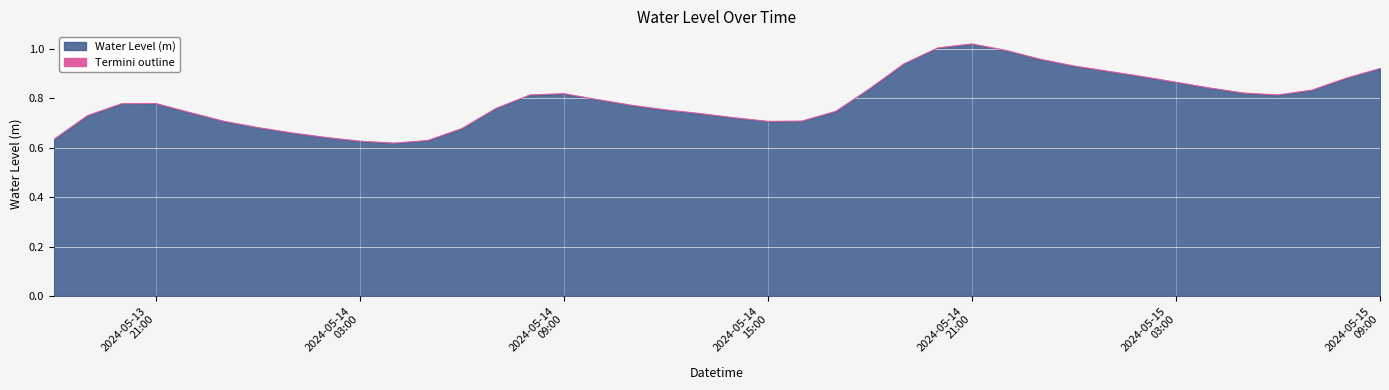

What is the difference between the maximum and minimum values?

0.4